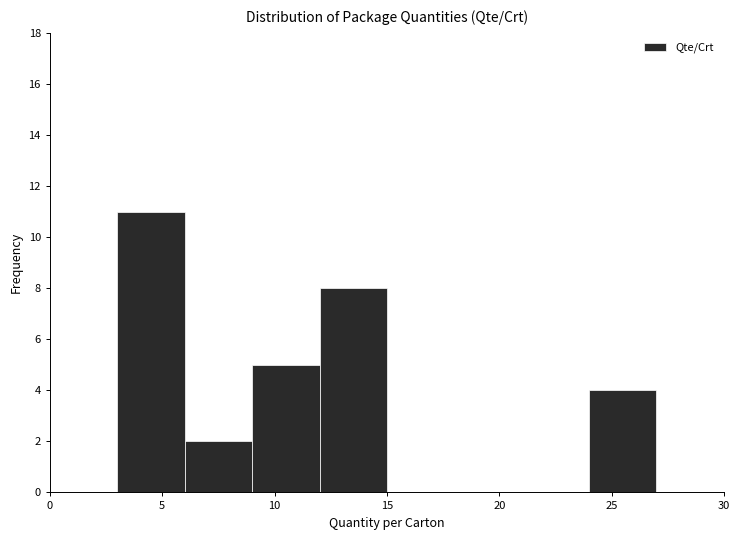

Over which range of the x-axis is the bar tallest?

3 to 6